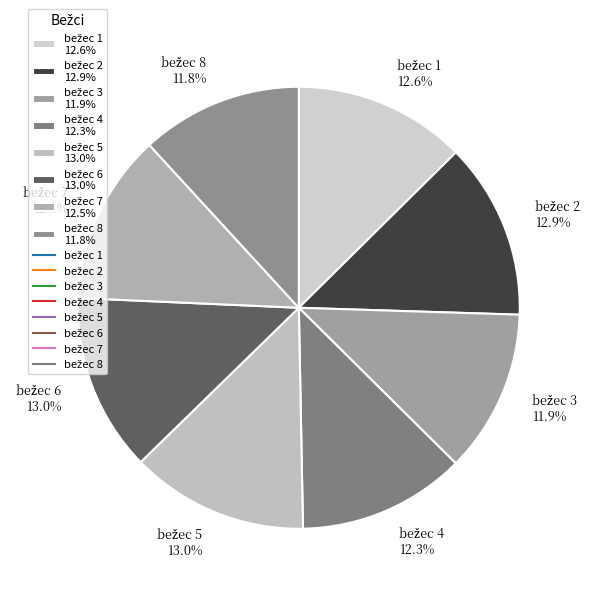

Does any single category account for the majority?

No